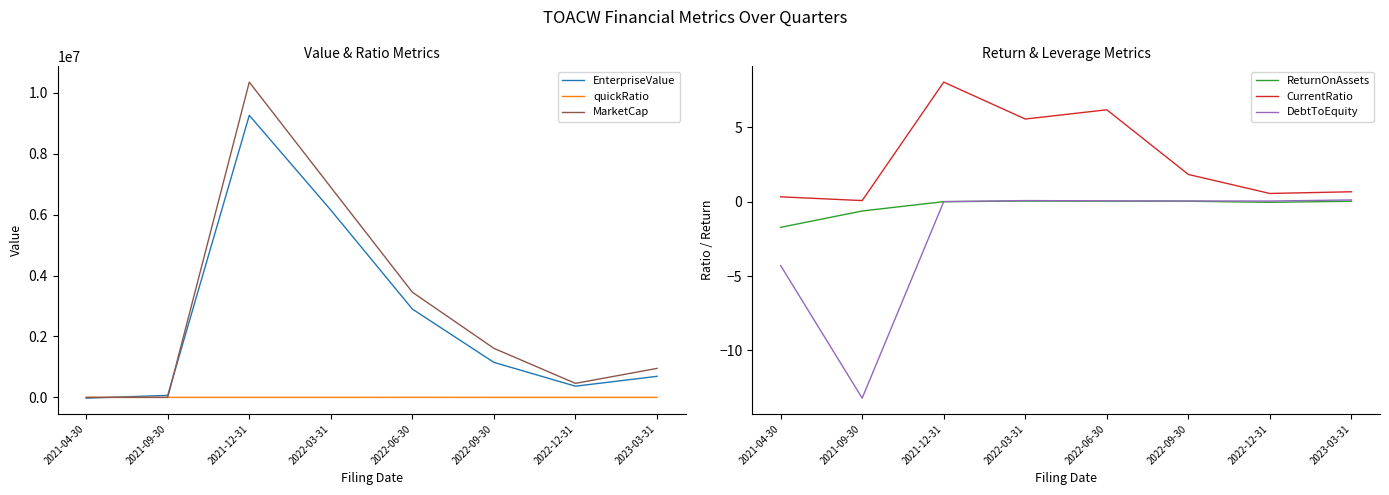

What is the average value of the CurrentRatio series?

2.9